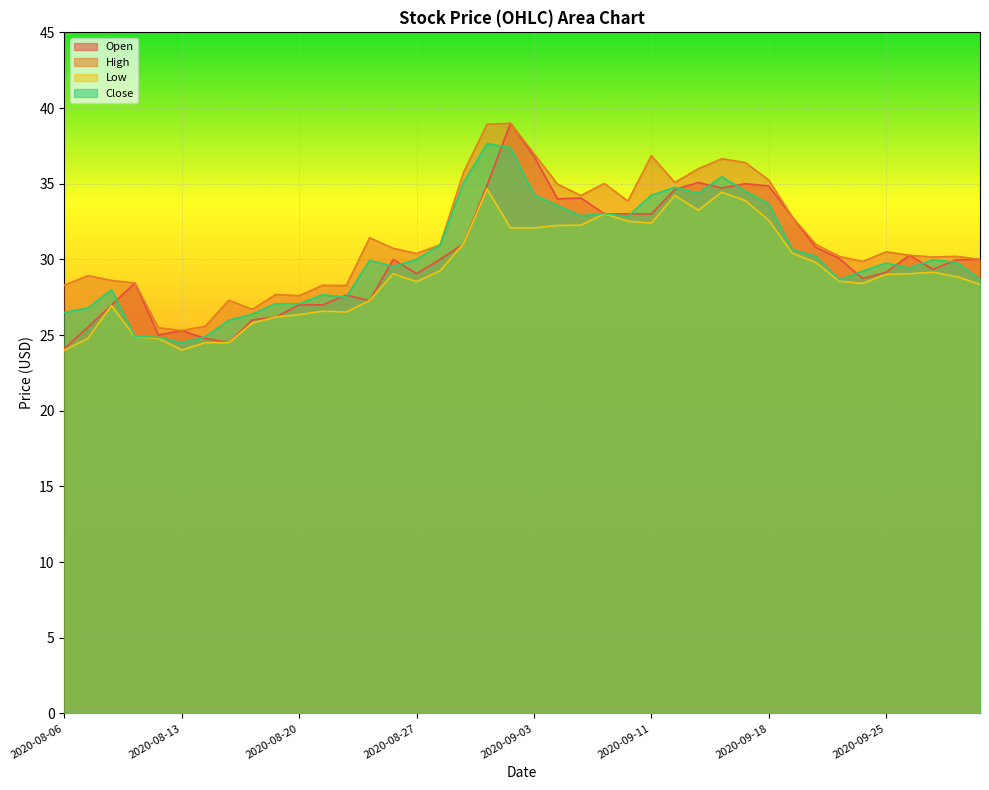

Where is the first local maximum for Open?

2020-08-11